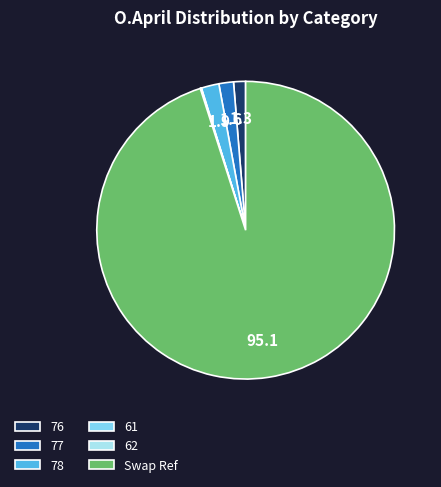

Which has a higher value, Swap Ref or 78?

Swap Ref